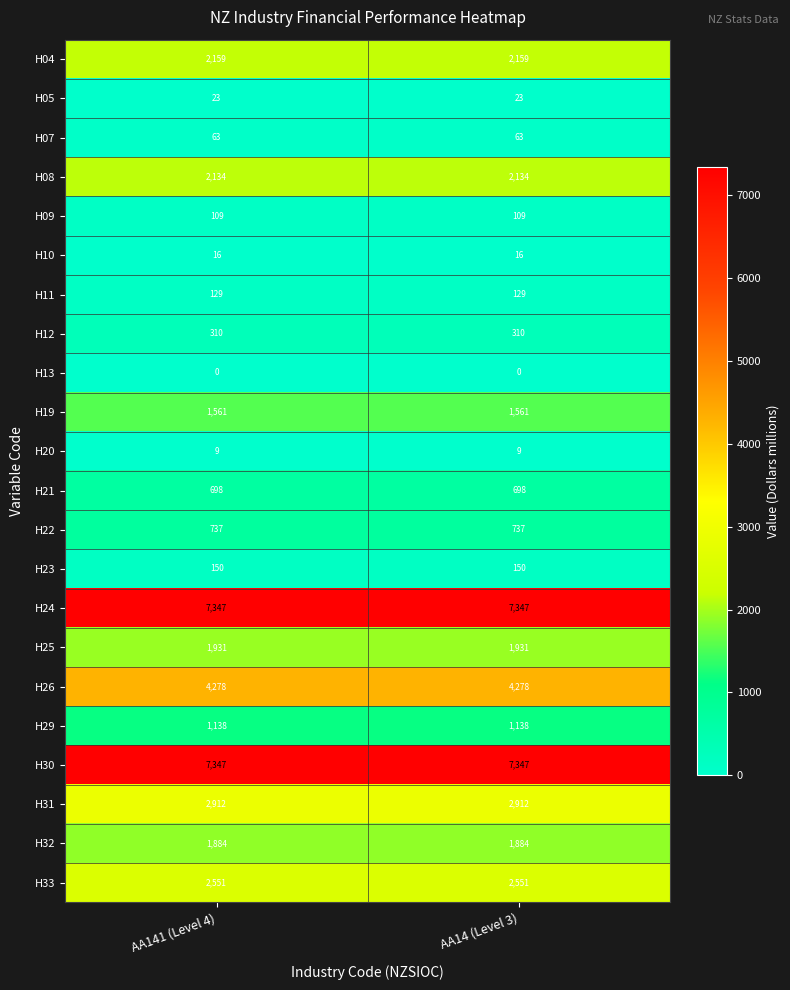

What is the sum of all H24 values?

14694